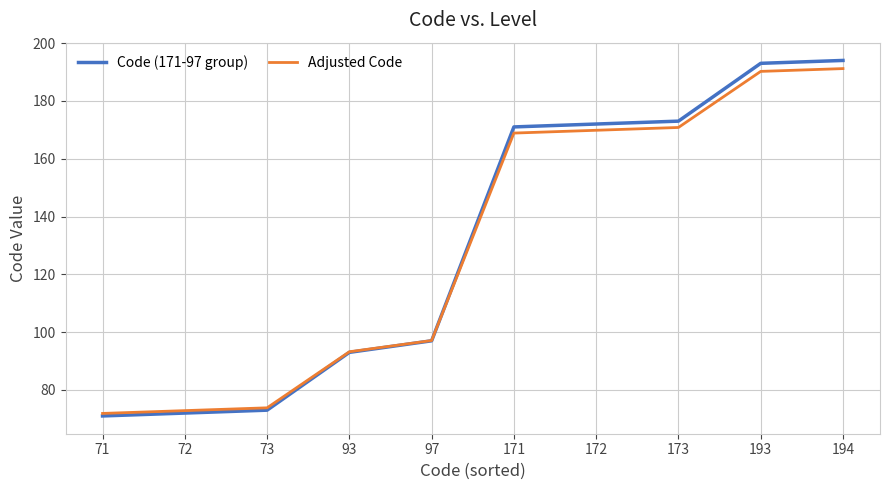

Reading left to right, what are all the values shown in this chart?

Code (171-97 group): 71.0	72.0	73.0	93.0	97.0	171.0	172.0	173.0	193.0	194.0
Adjusted Code: 71.9	72.8	73.8	93.2	97.1	168.9	169.8	170.8	190.2	191.2